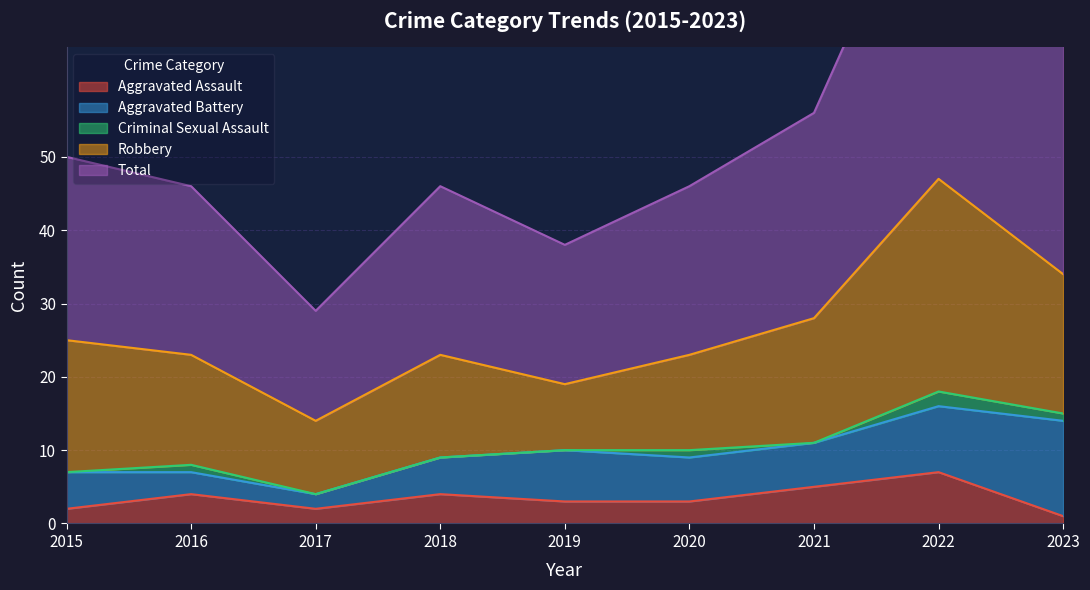

What is the average value of the Criminal Sexual Assault series?

1